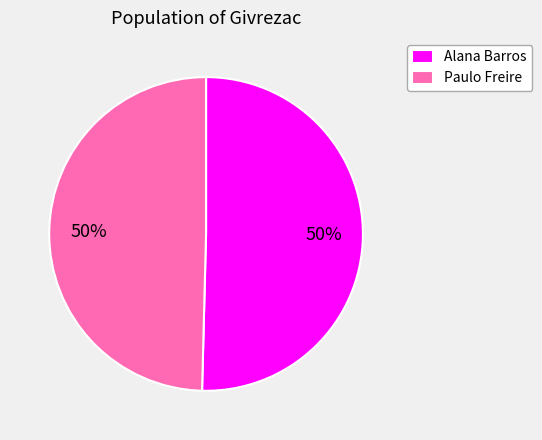

To the nearest percent, what is the combined percentage of Alana Barros and Paulo Freire?

100%